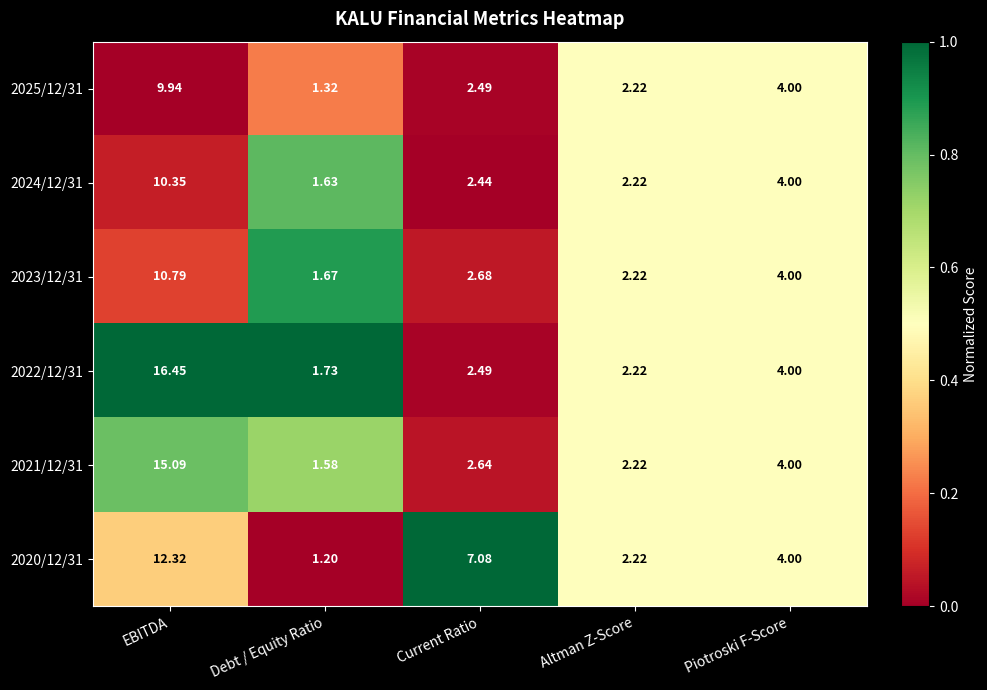

How many data points does each series have?

5